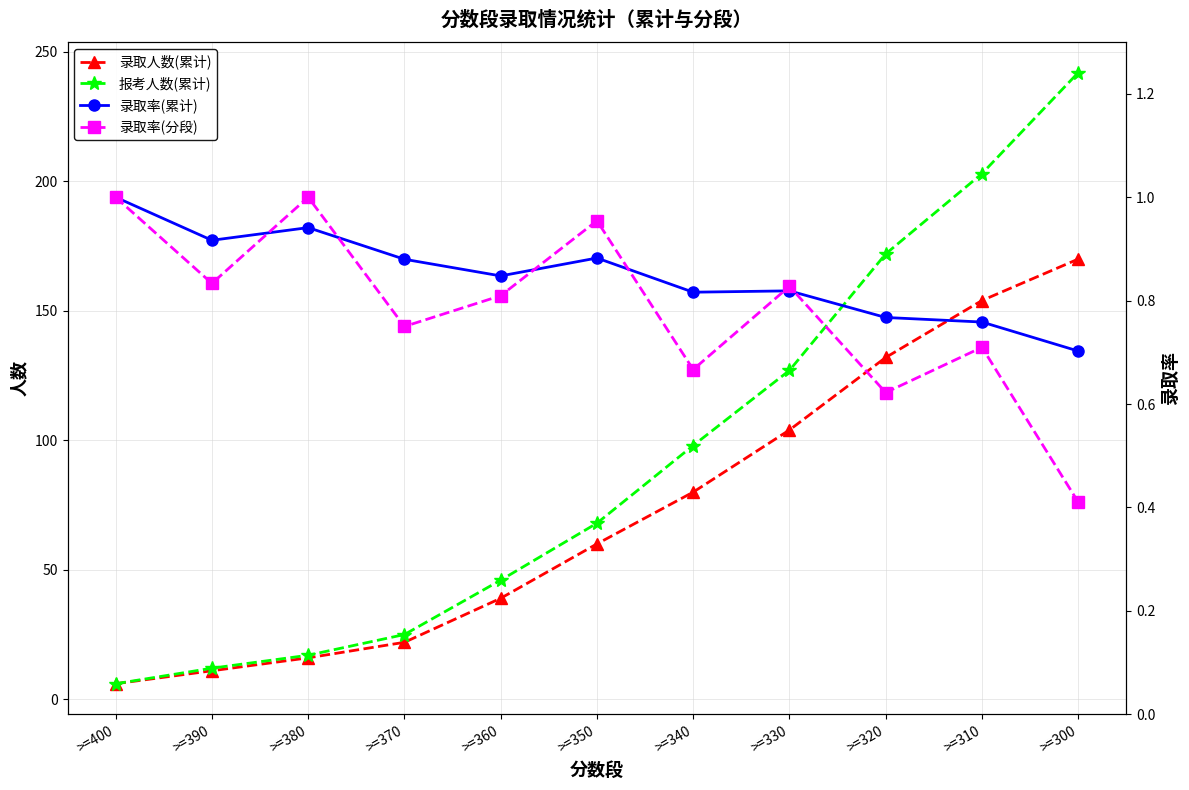

Reading left to right, what are all the values shown in this chart?

录取人数(累计): >=400=6.0	>=390=11.0	>=380=16.0	>=370=22.0	>=360=39.0	>=350=60.0	>=340=80.0	>=330=104.0	>=320=132.0	>=310=154.0	>=300=170.0
报考人数(累计): >=400=6.0	>=390=12.0	>=380=17.0	>=370=25.0	>=360=46.0	>=350=68.0	>=340=98.0	>=330=127.0	>=320=172.0	>=310=203.0	>=300=242.0
录取率(累计): >=400=1.0	>=390=0.9	>=380=0.9	>=370=0.9	>=360=0.8	>=350=0.9	>=340=0.8	>=330=0.8	>=320=0.8	>=310=0.8	>=300=0.7
录取率(分段): >=400=1.0	>=390=0.8	>=380=1.0	>=370=0.8	>=360=0.8	>=350=1.0	>=340=0.7	>=330=0.8	>=320=0.6	>=310=0.7	>=300=0.4